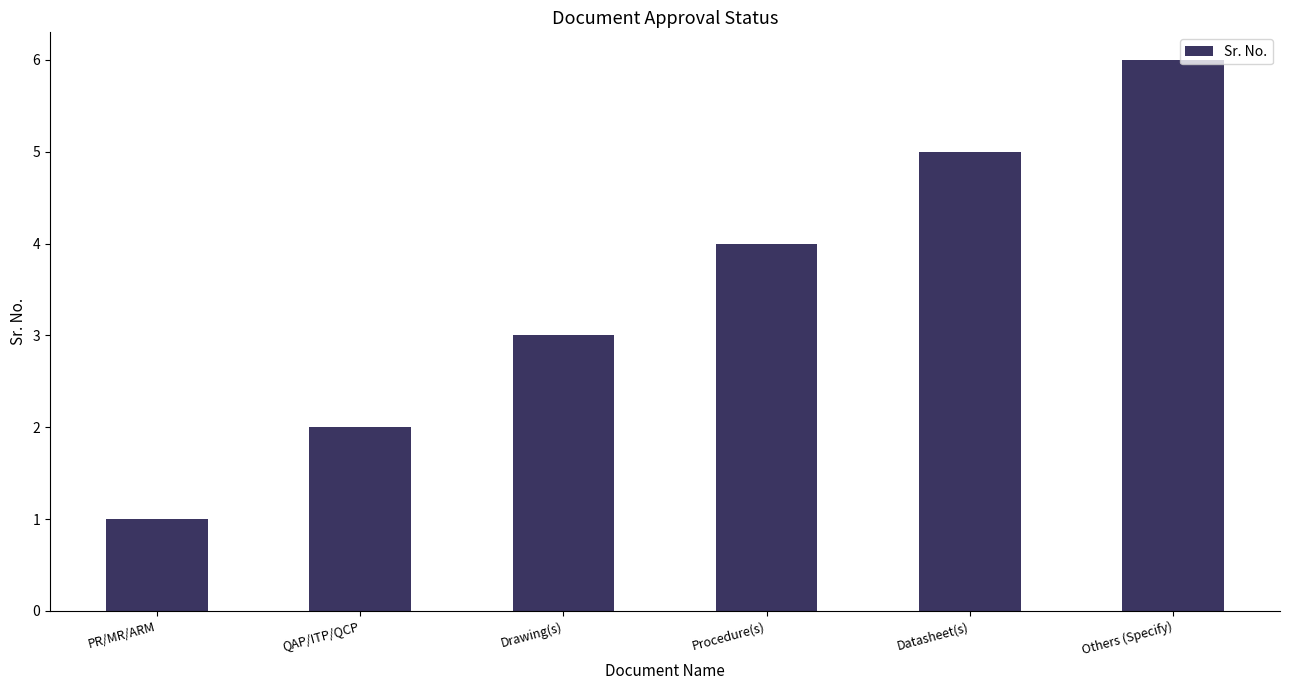

What is the maximum value shown in the chart?

6